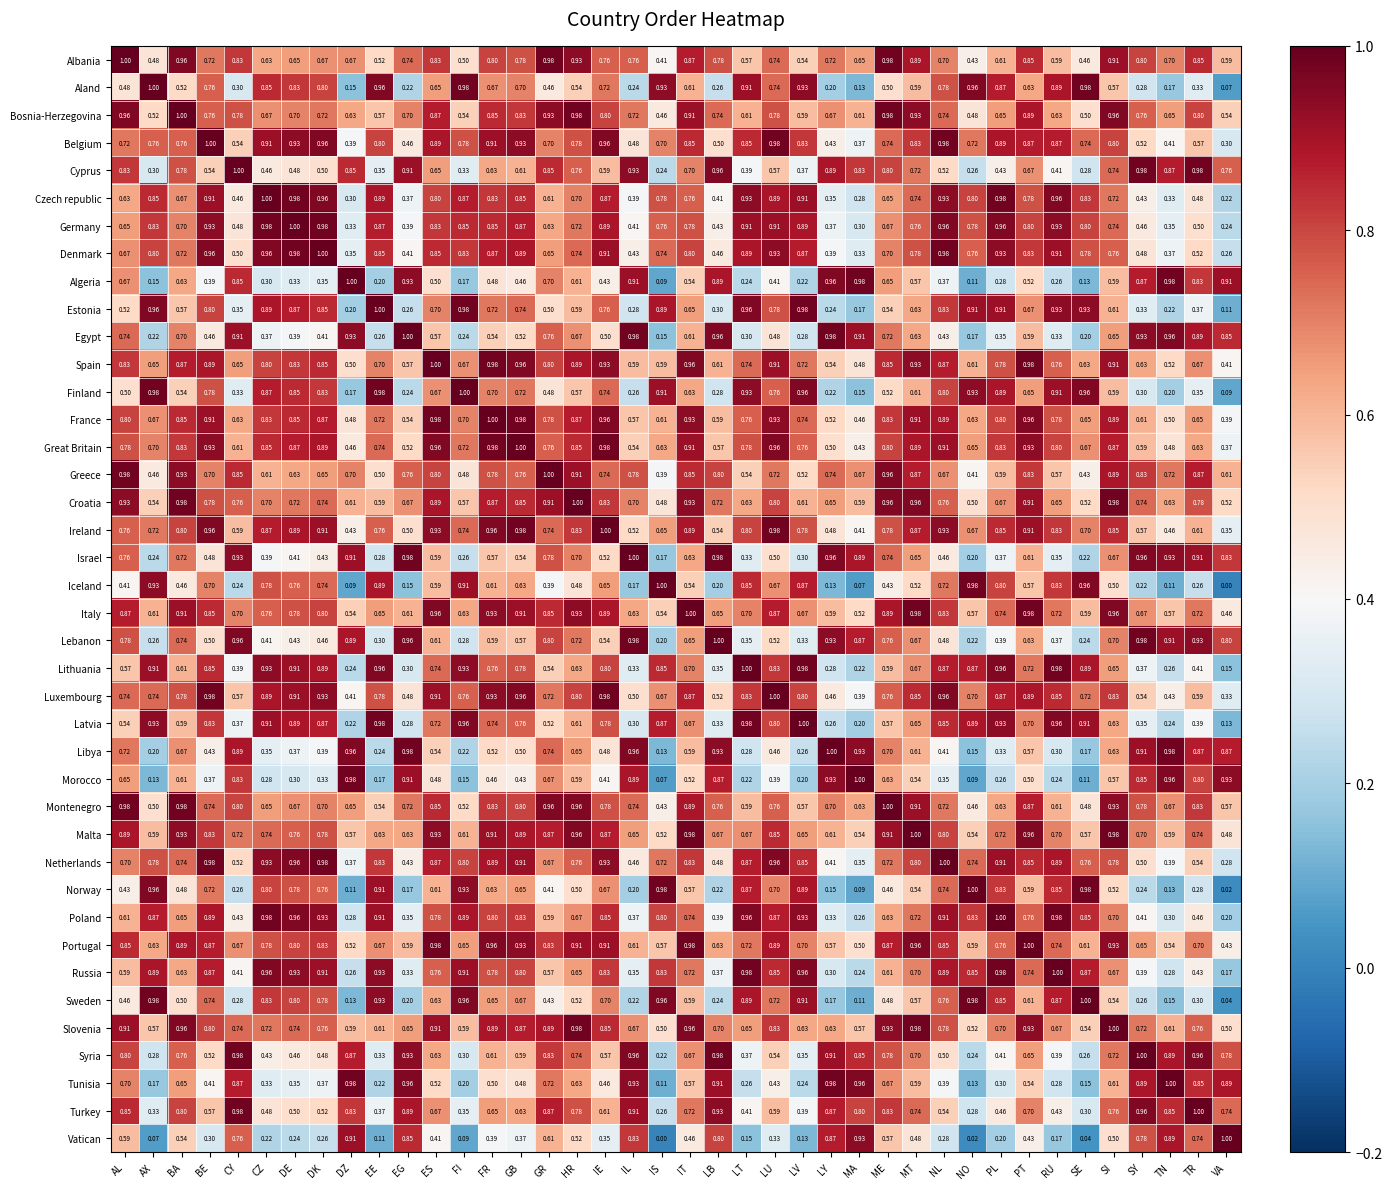

At which label is Poland closest to 0?

VA